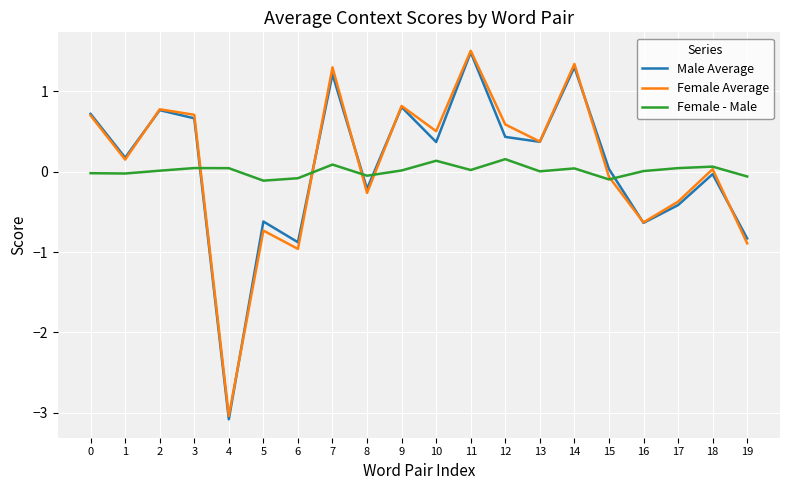

What is the greatest value displayed?

1.5